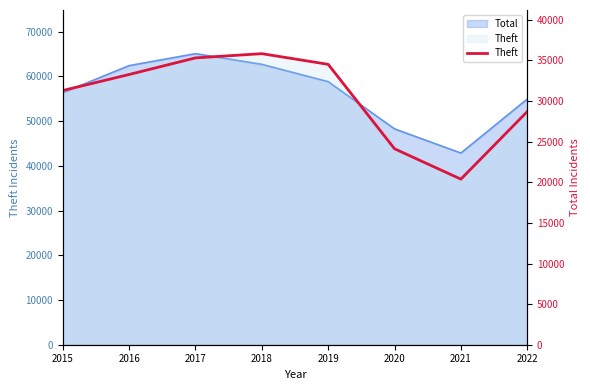

What is the sum of all values?

243473